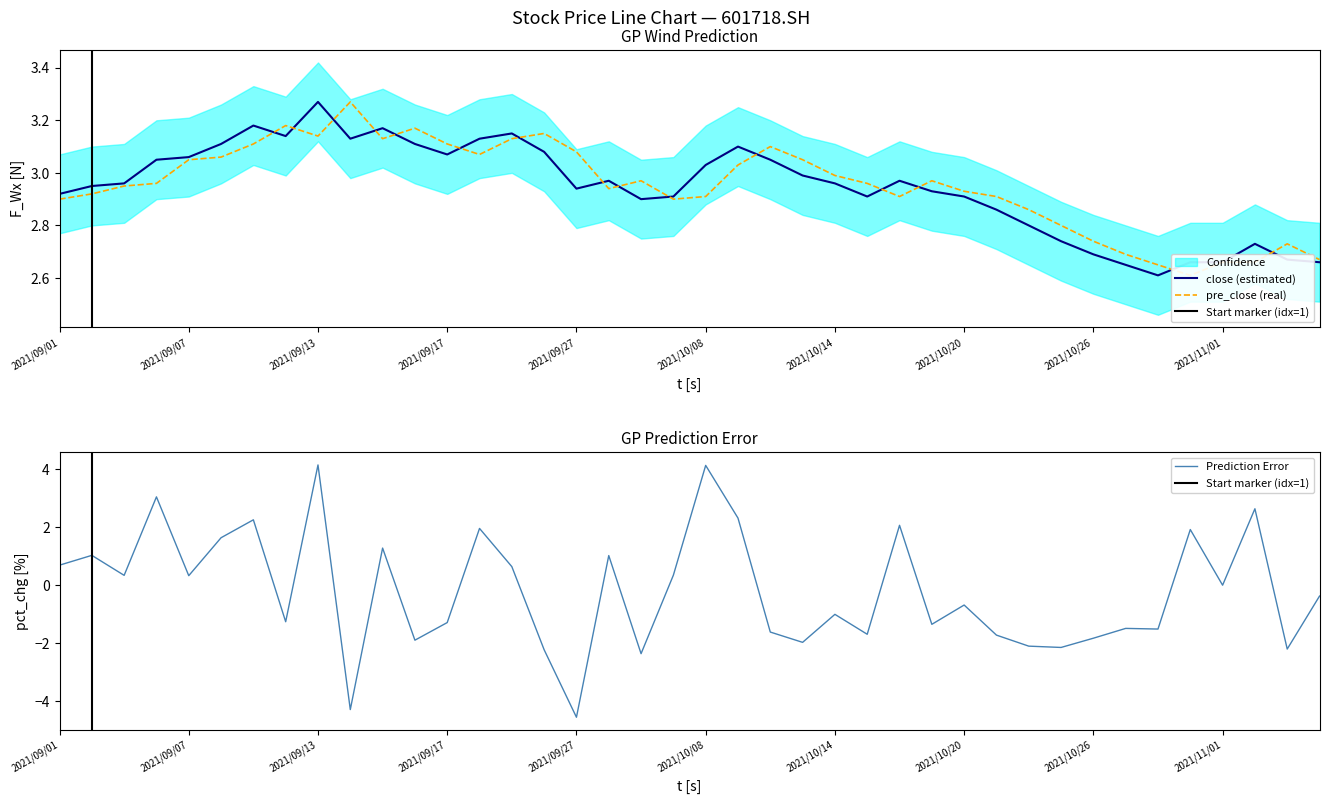

What is the value of the pre_close point at the 29th from the left?

2.9